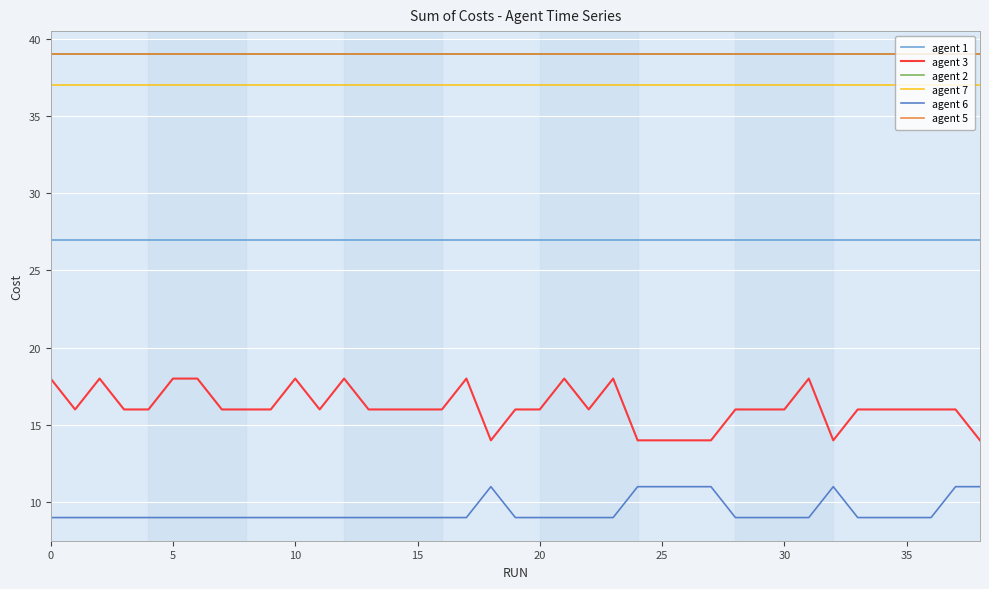

What is the sum of all agent 6 values?

367